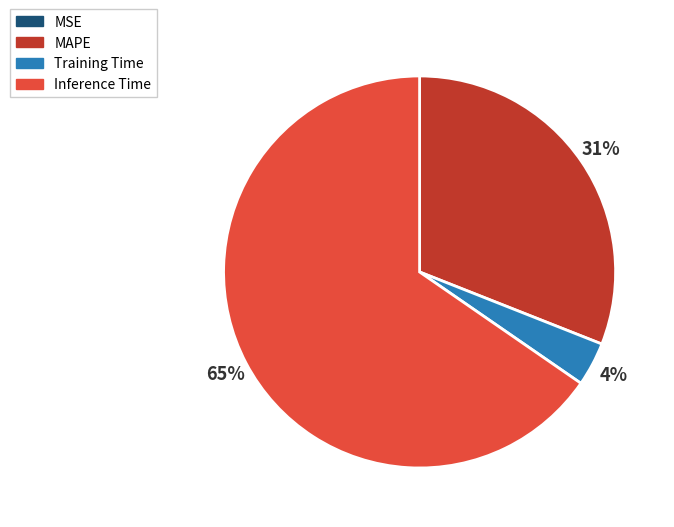

Does MAPE account for over 50% of the chart?

No